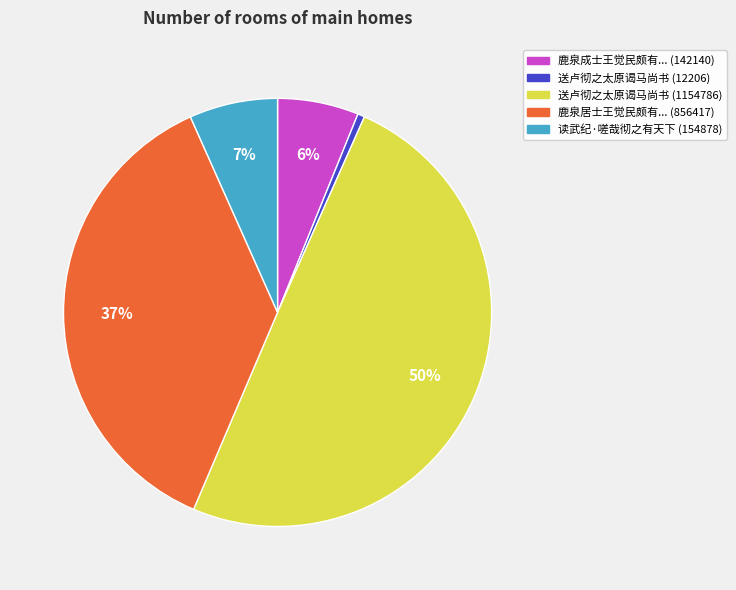

To the nearest percent, what is the average slice percentage?

20%